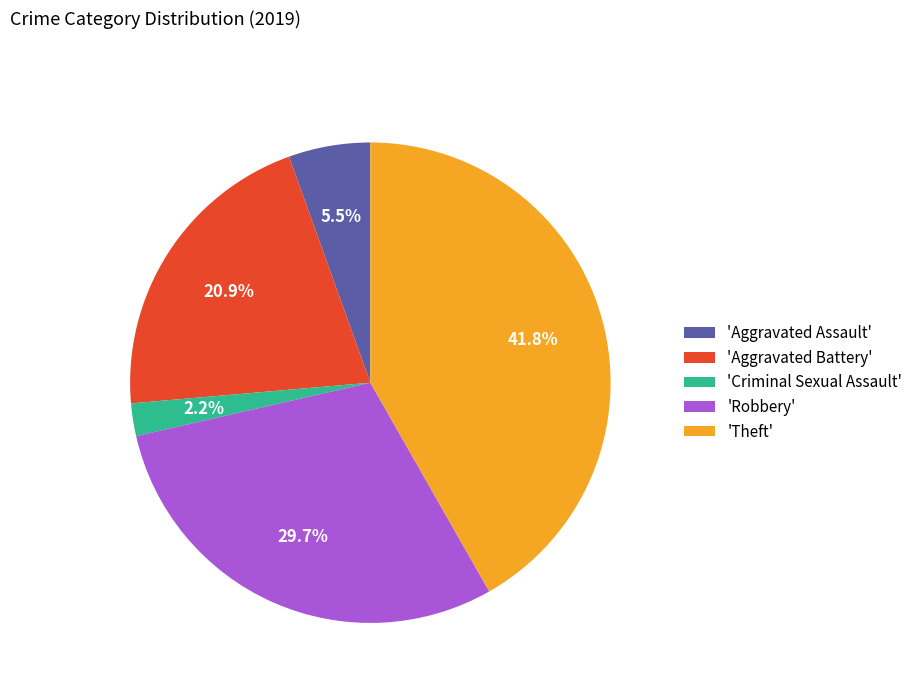

What is the smallest slice in the pie chart?

'Criminal Sexual Assault'